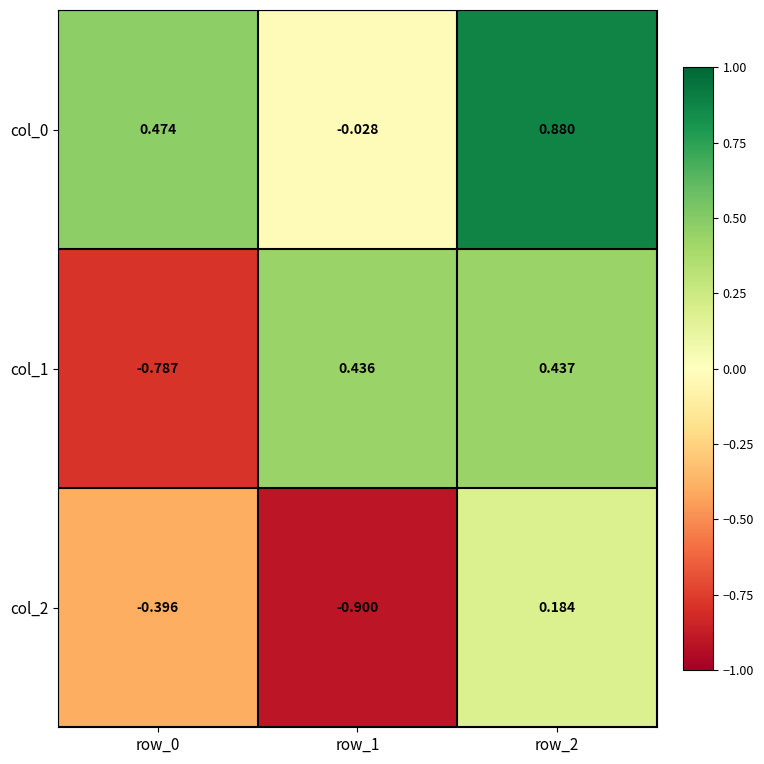

What is the difference between the highest and lowest values at row_1?

1.3